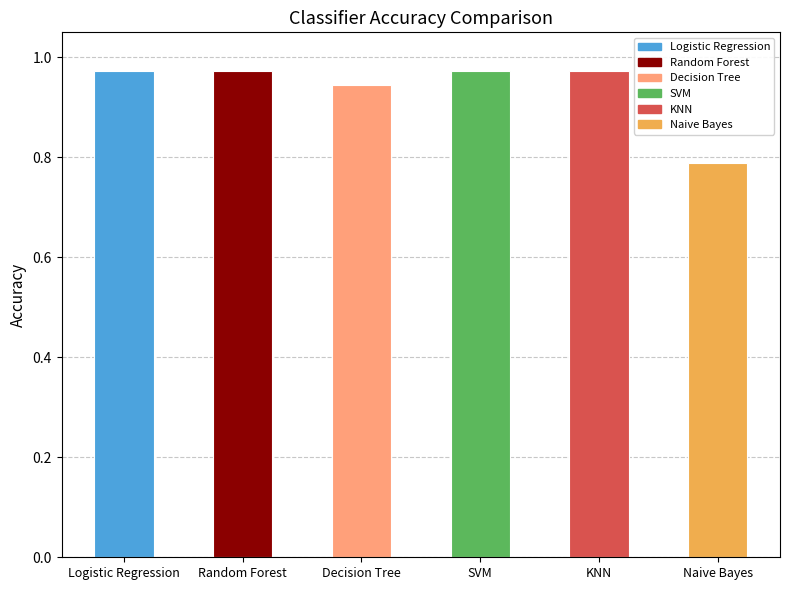

What is the label of the 5th bar from the left?

KNN